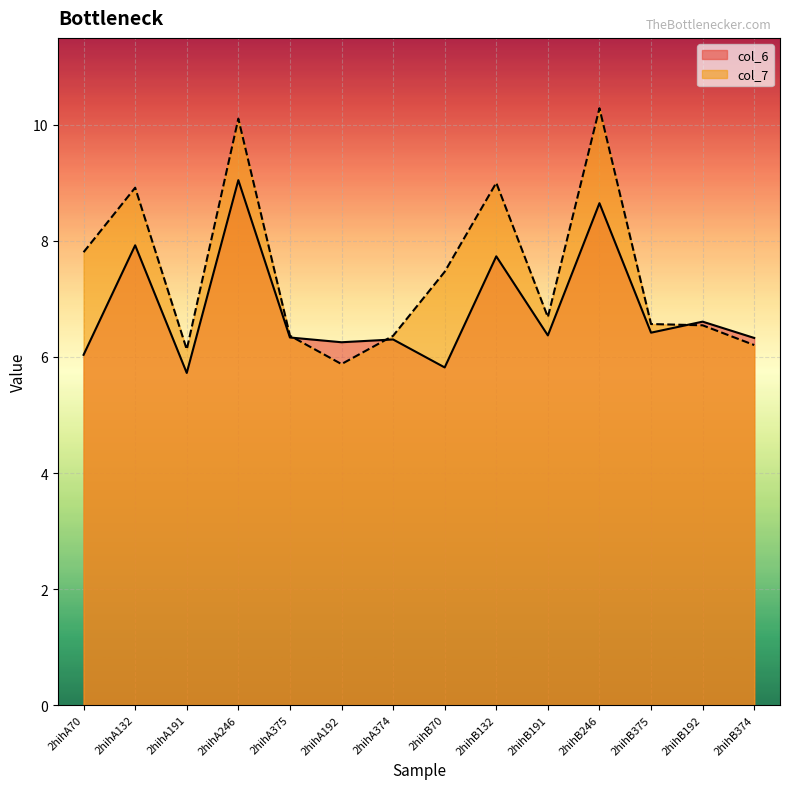

Between which two adjacent categories do col_7 and col_6 first intersect?

2hihA375 and 2hihA192